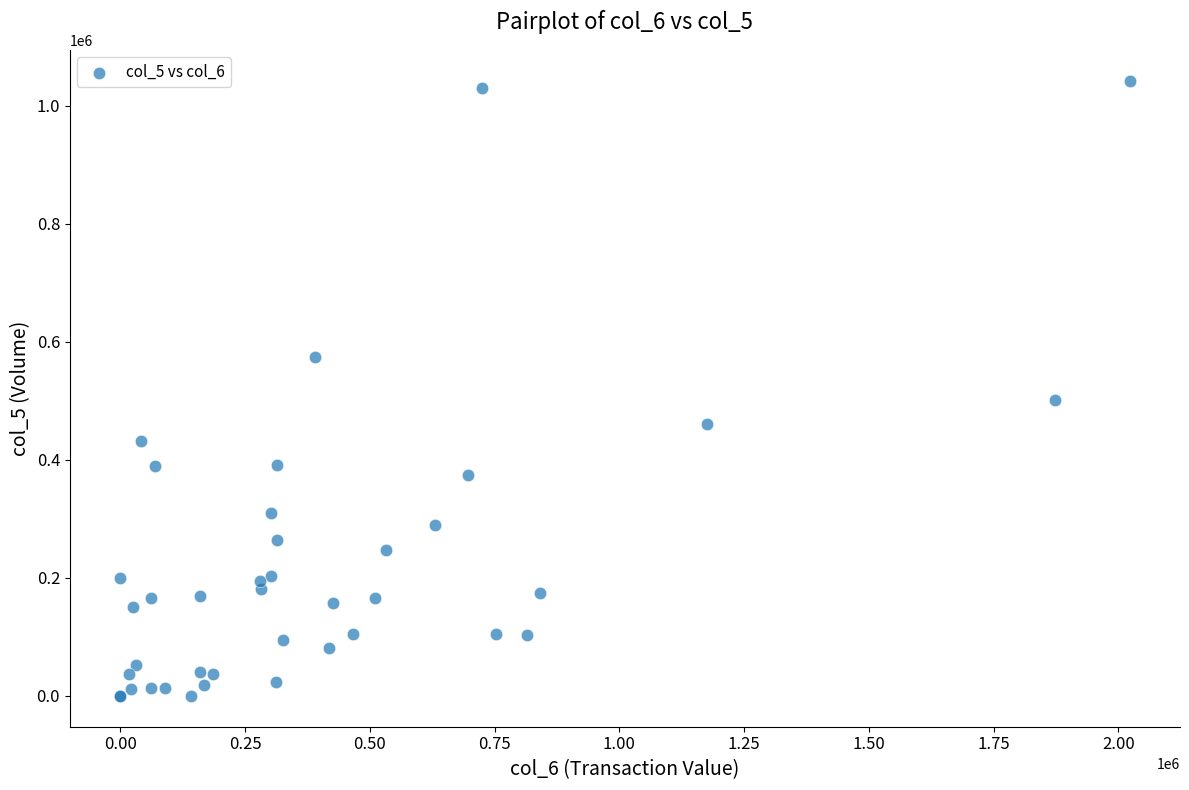

What Y value in the scatter plot is closest to 521500?

501000